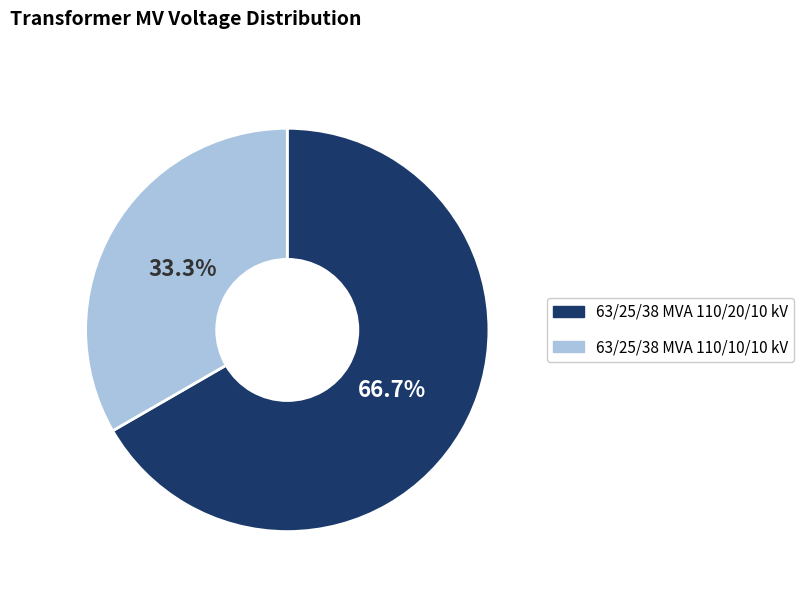

What is the smallest slice in the pie chart?

63/25/38 MVA 110/10/10 kV